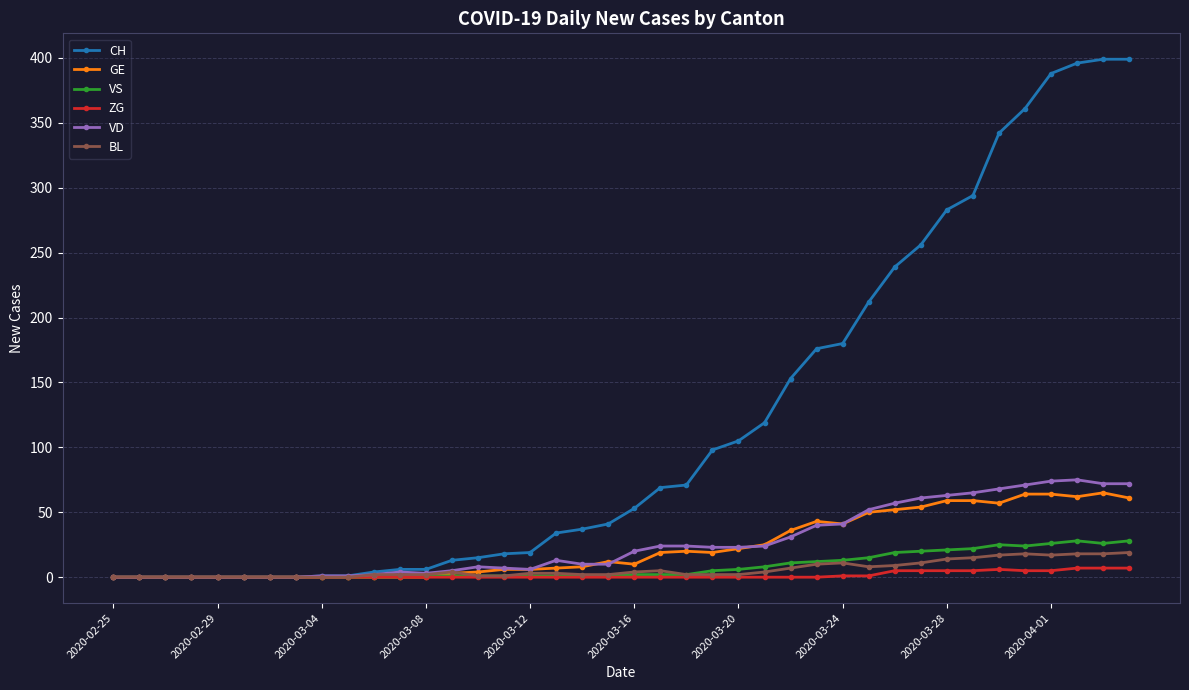

Does the chart display data point markers on the line(s)?

Yes